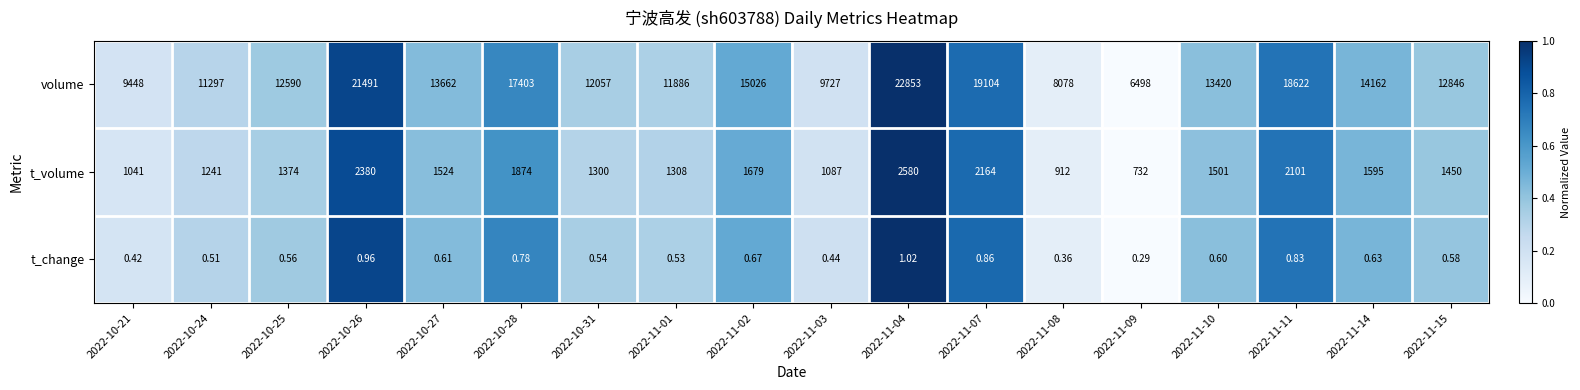

At which category does the chart reach its minimum across all series?

2022-11-09